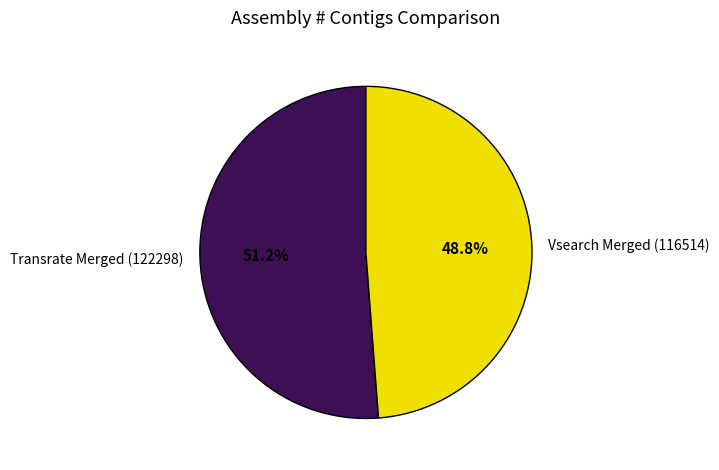

What percentage is the Vsearch Merged (116514) slice, to the nearest percent?

49%